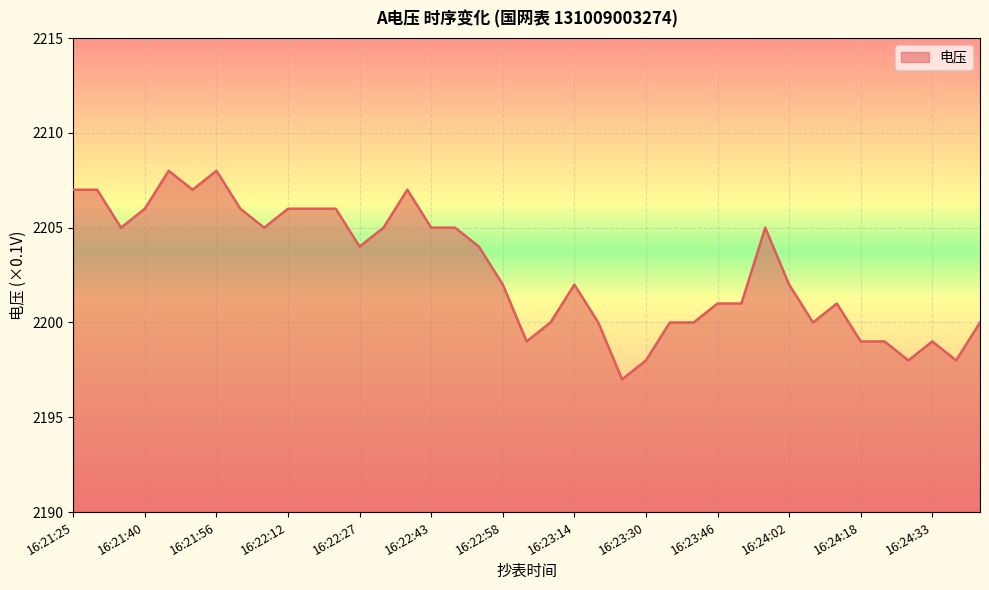

Count the number of data series in this chart.

1